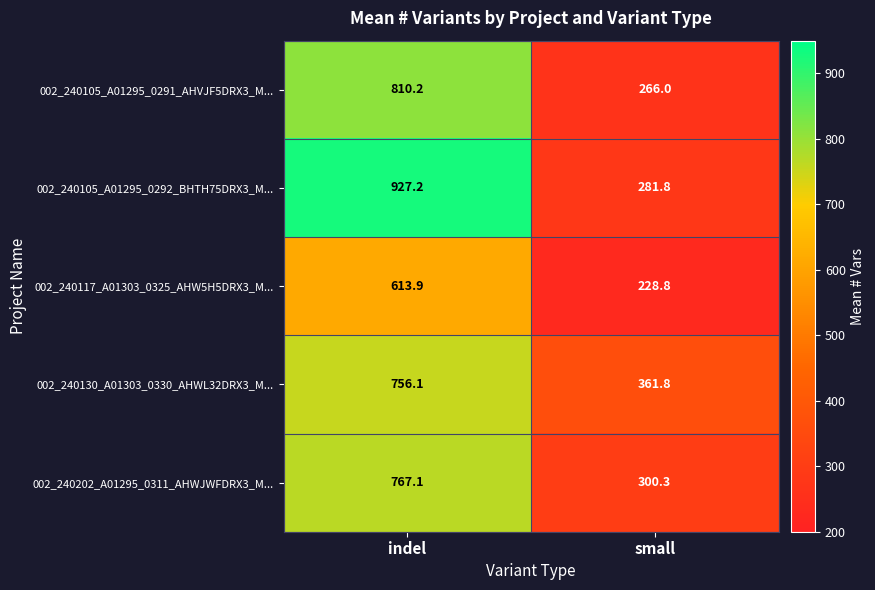

What is the minimum value for 002_240130_A01303_0330_AHWL32DRX3_M...?

361.8